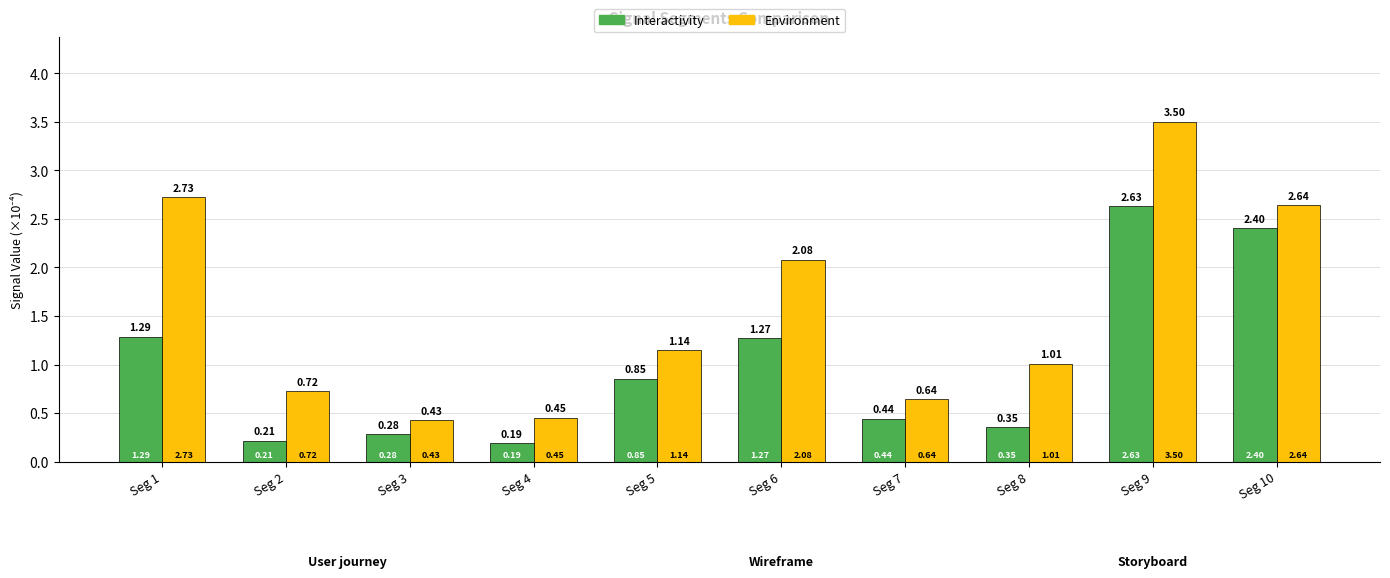

Rank the categories by Interactivity value from lowest to highest.

Seg 4, Seg 2, Seg 3, Seg 8, Seg 7, Seg 5, Seg 6, Seg 1, Seg 10, Seg 9